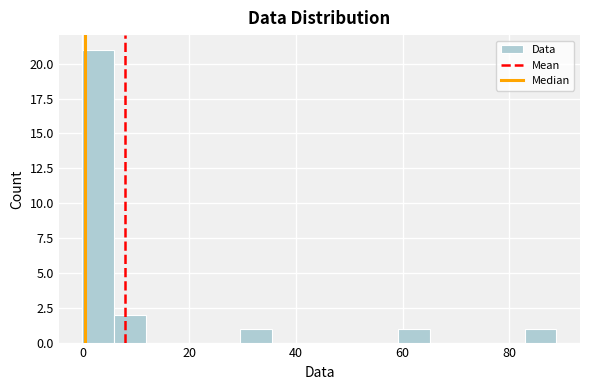

Around what value on the x-axis is the tallest bar? Give the approximate position of its centre, as read against the axis.

2